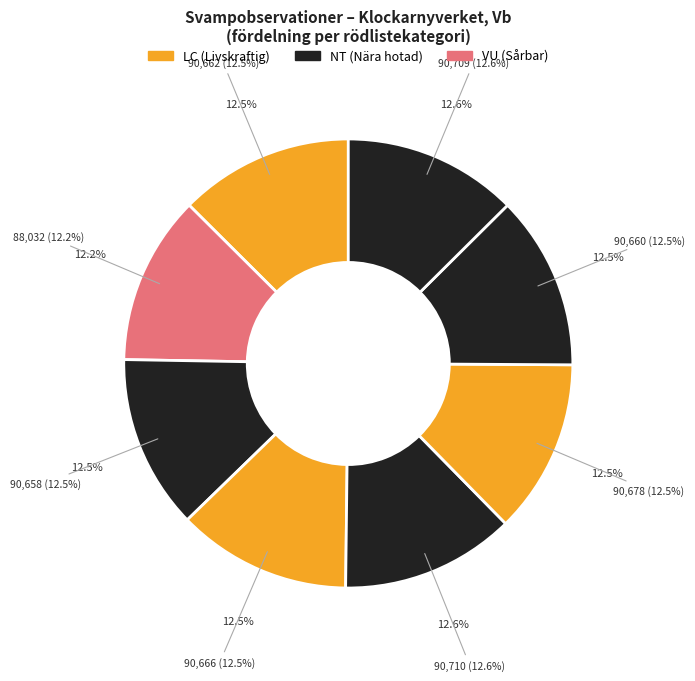

How much of the chart is everything except Zontaggsvamp?

87.5%